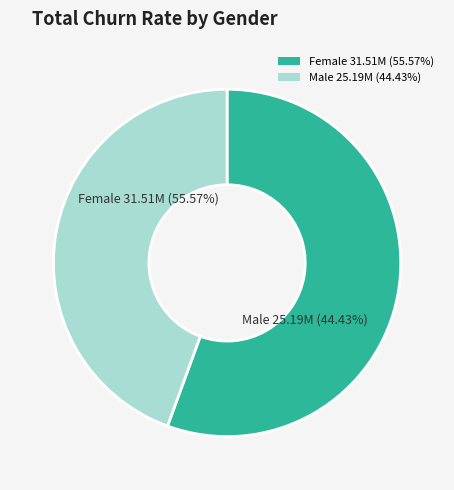

Combined, what portion of the pie is Male and Female?

100.0%